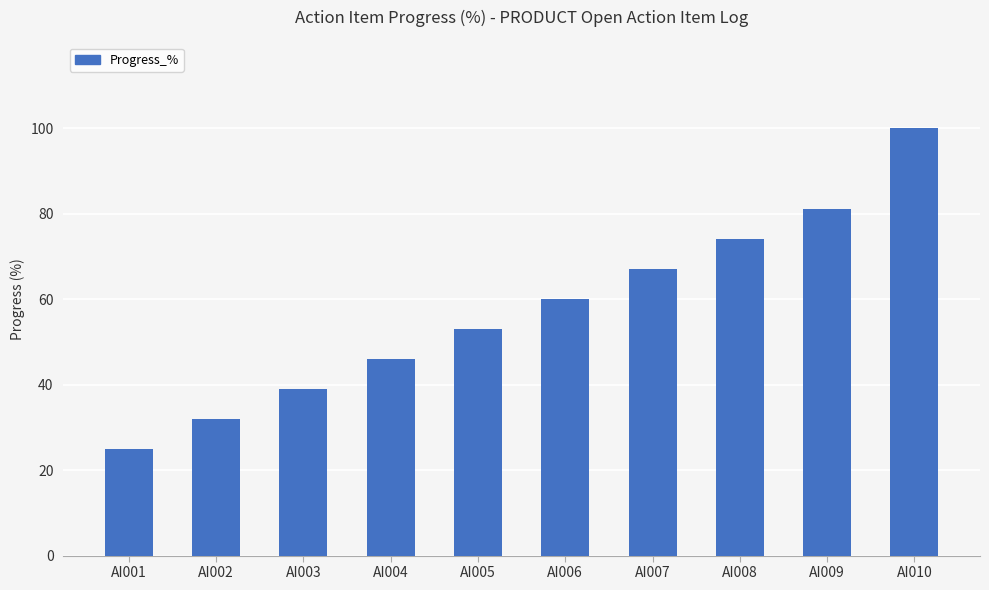

What is the approximate value at AI003, to the nearest 10?

40